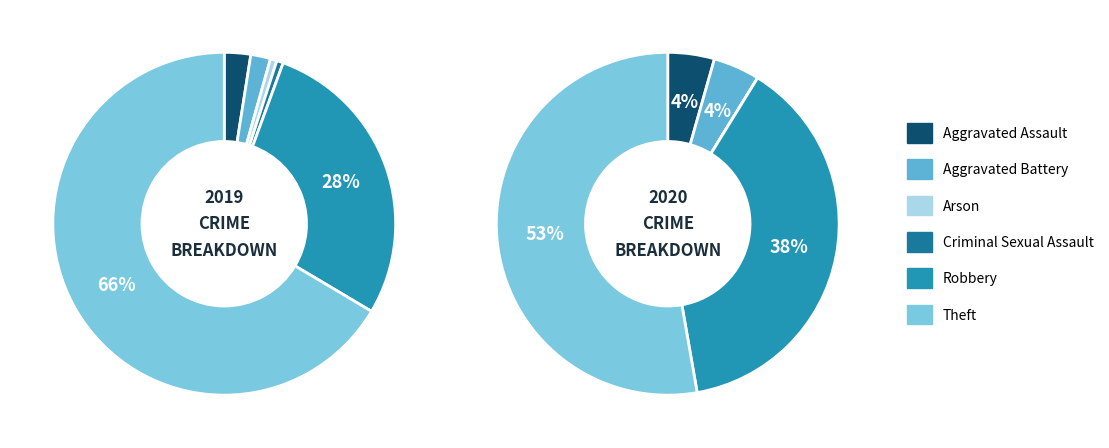

Count the number of slices in the pie.

6